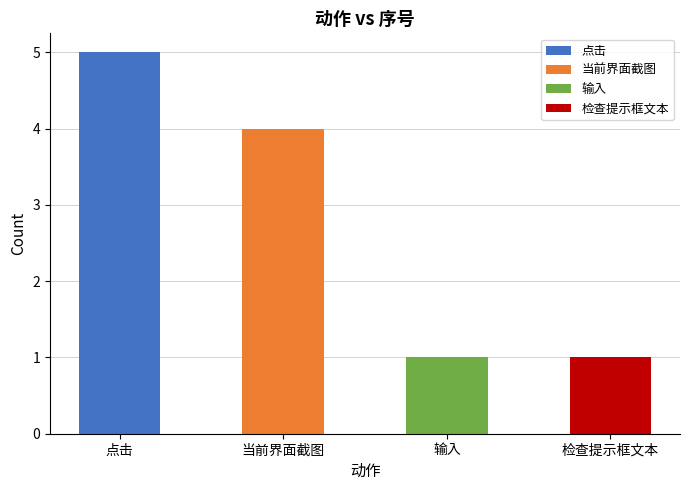

Which category has the highest value across all series?

点击